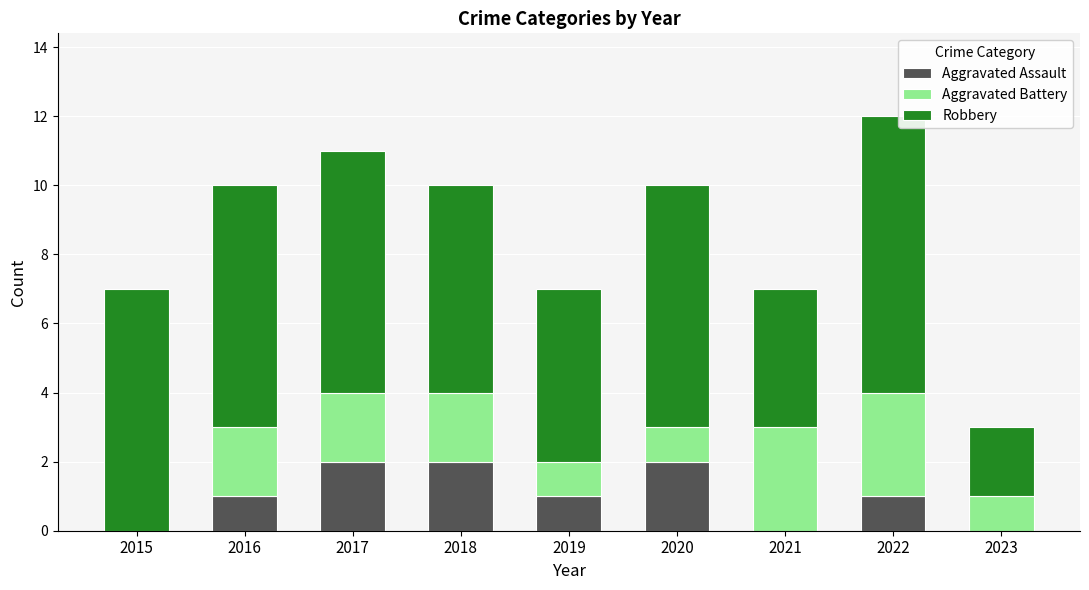

True or false: Aggravated Assault has a value of 0 at 2023.

True